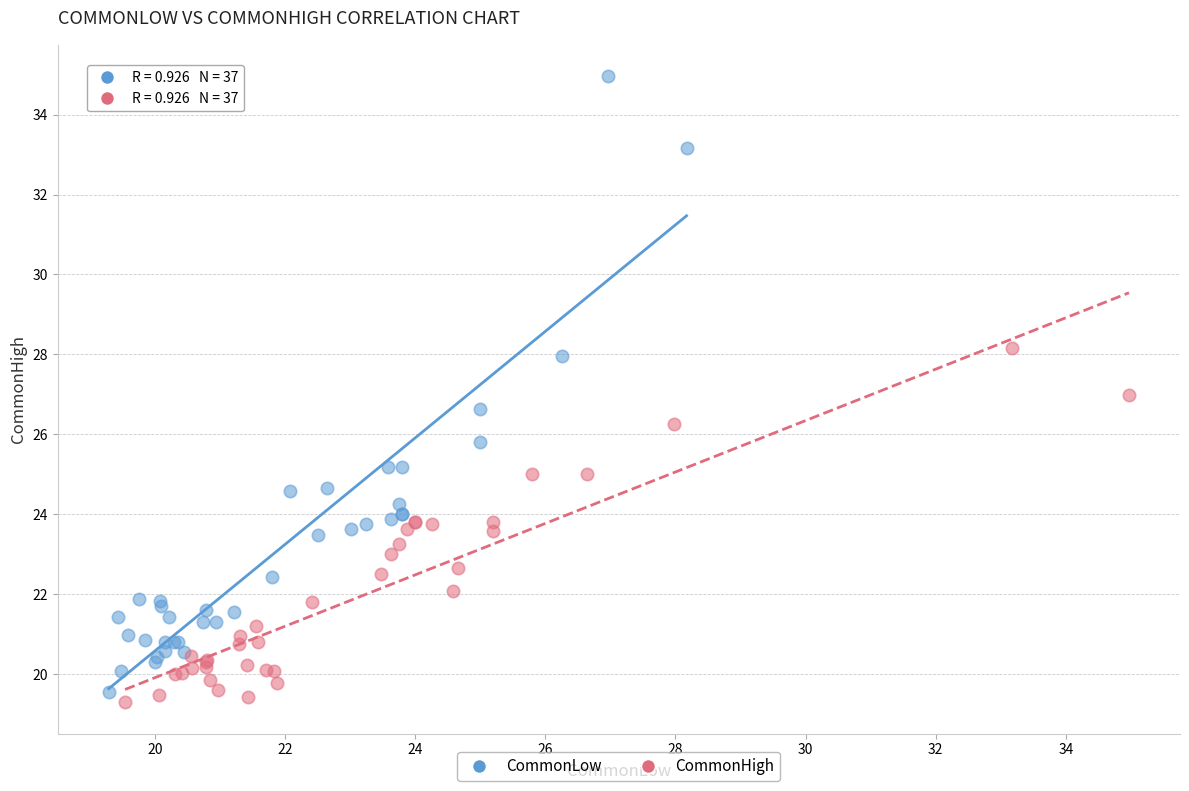

Which series contains the highest Y value?

CommonLow